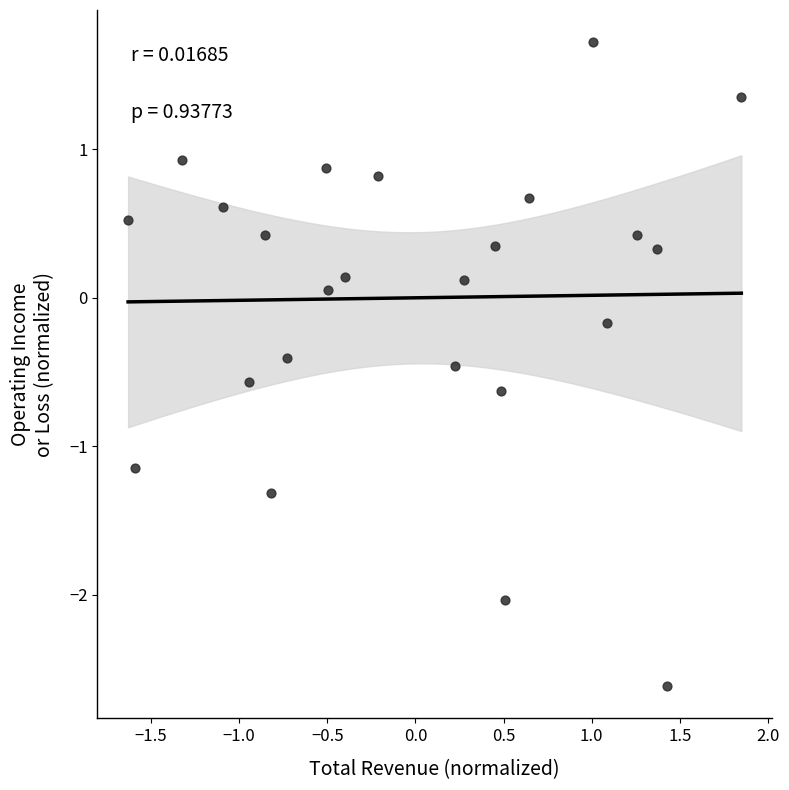

What is the range of X values (max minus min)?

3.5